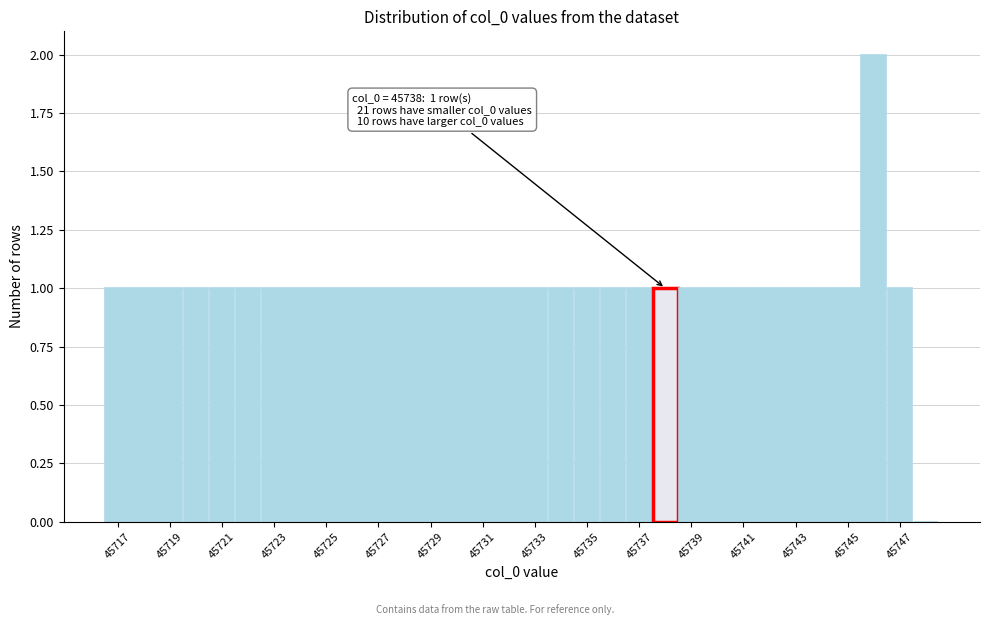

Which range on the x-axis has the tallest bar?

45745.5 to 45746.5